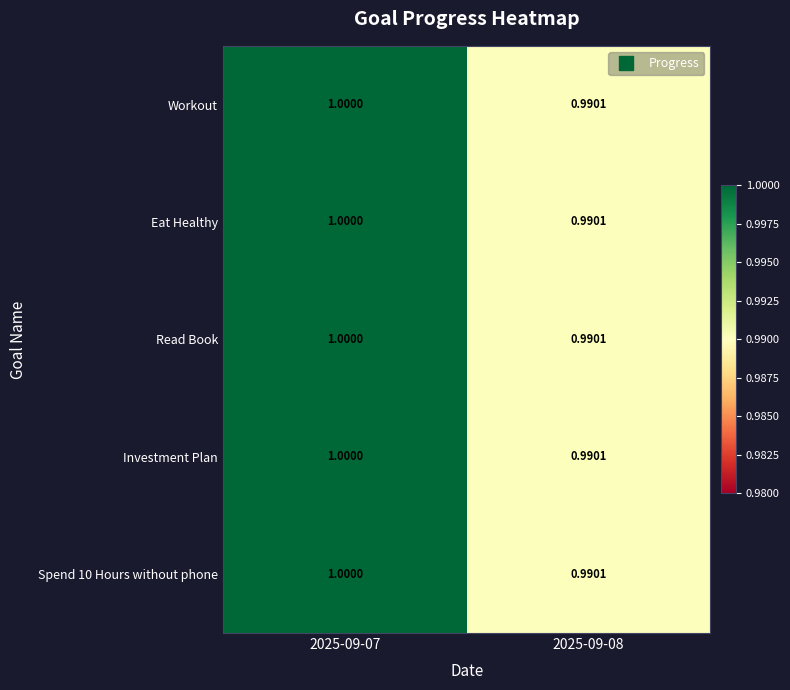

Is the value of Spend 10 Hours without phone at 2025-09-07 greater than the value of Investment Plan at 2025-09-08?

Yes